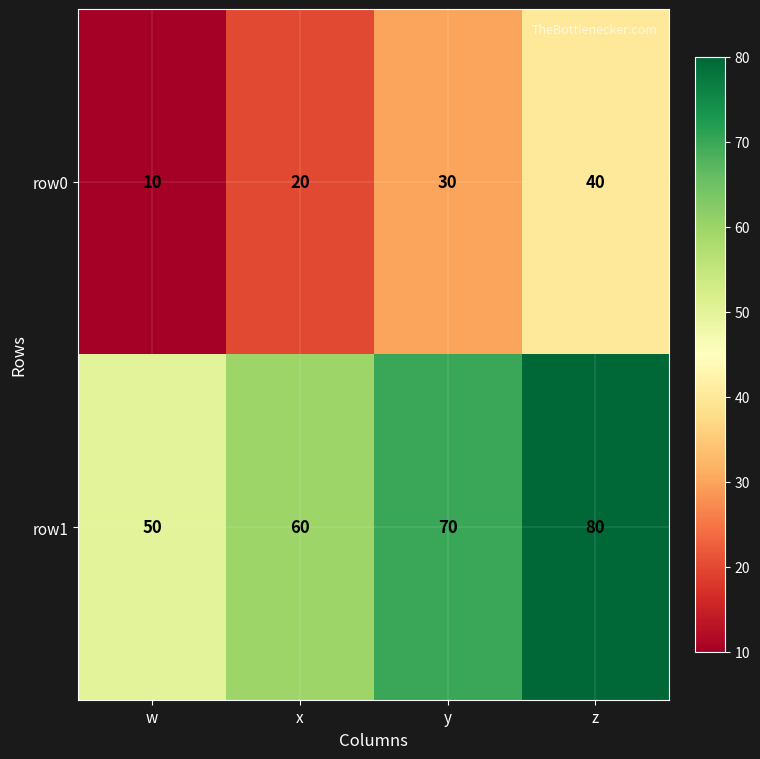

Is it true that row0 equals 20 at x?

True